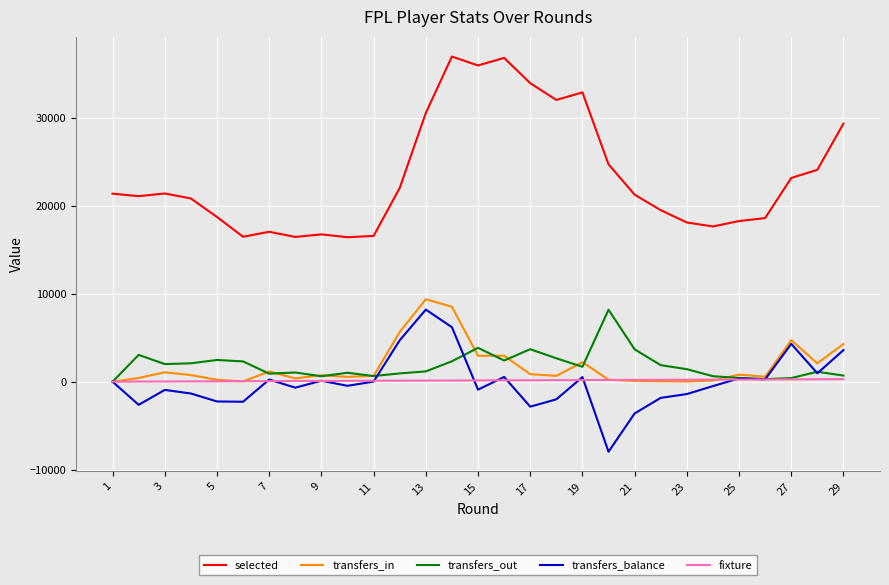

Which series has the largest total across all categories?

selected